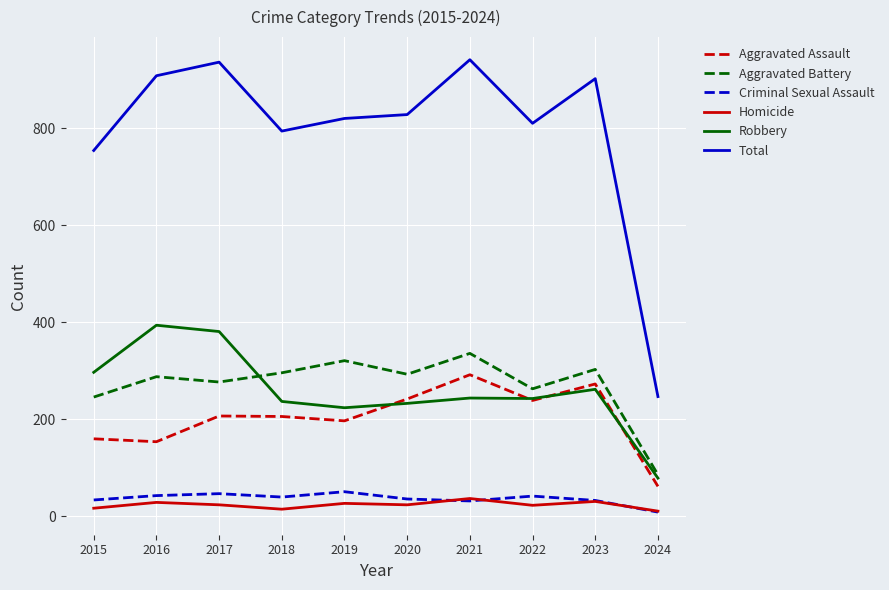

Where is the first local minimum for Total?

2018